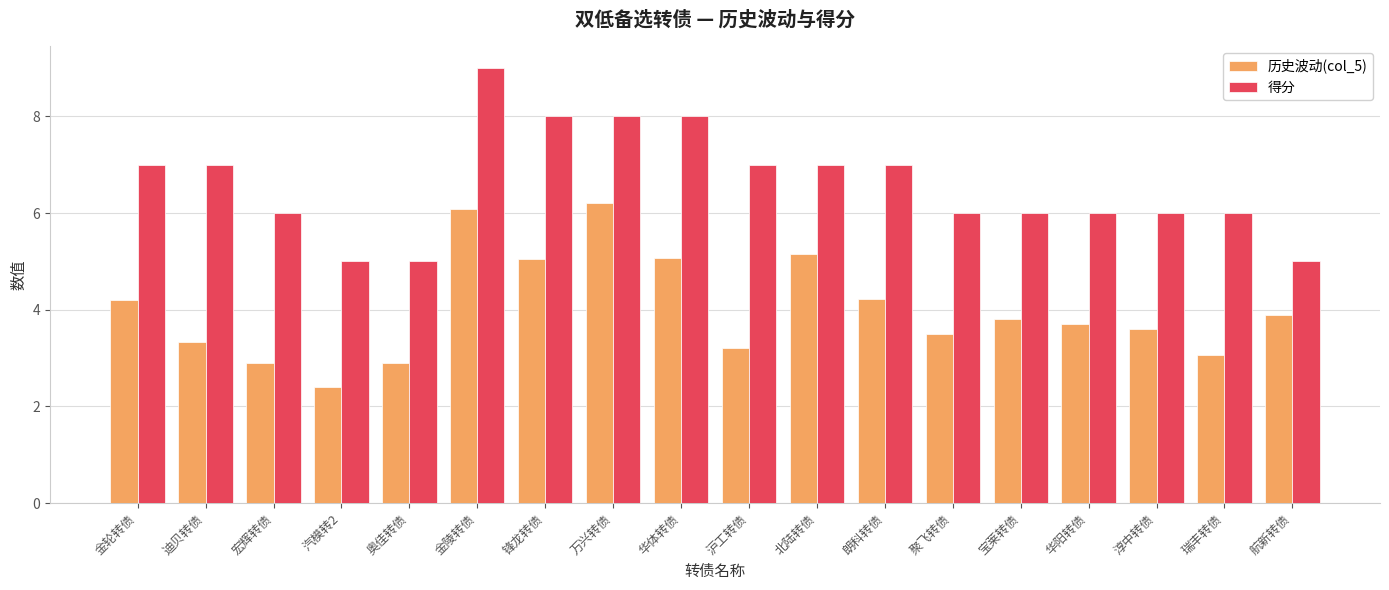

At which category is the sum across all series the highest?

金陵转债